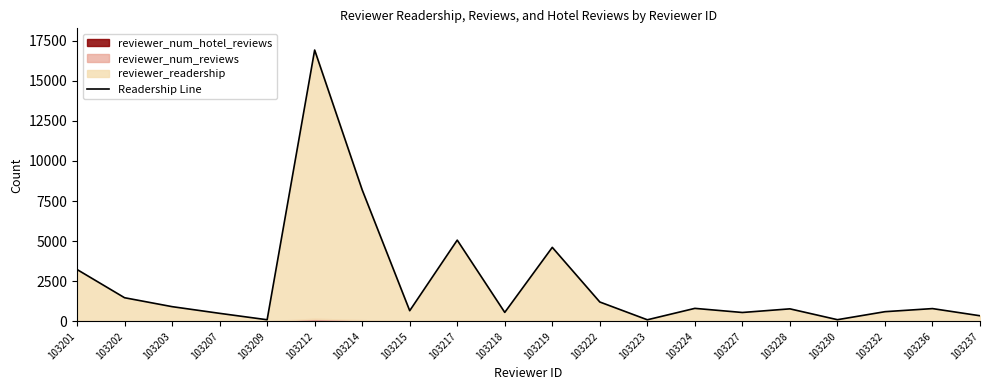

True or false: the data shows 1400 at 103236.

False